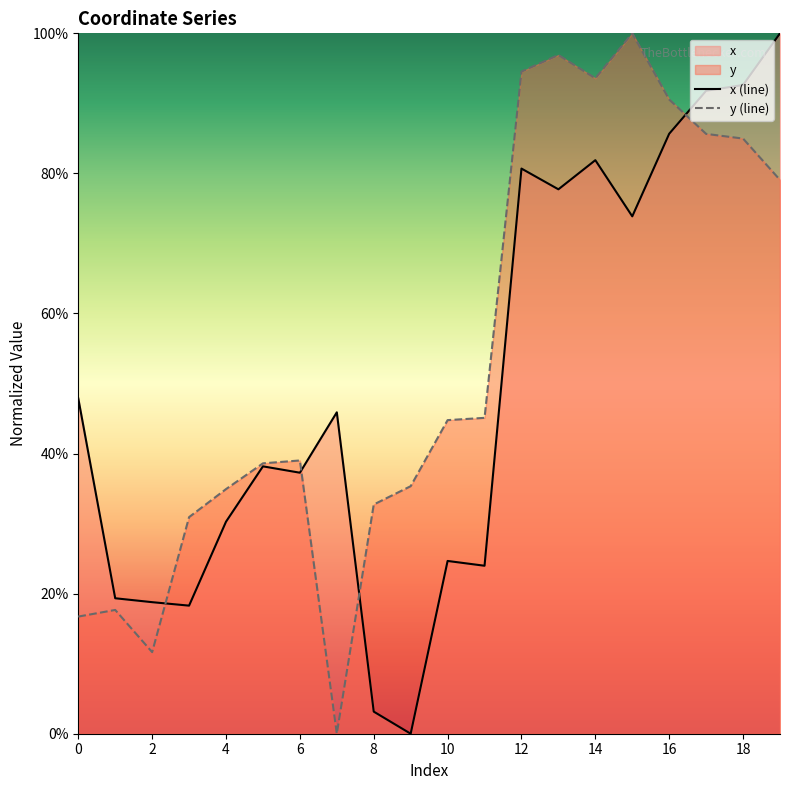

What is the average value of the y (line) series?

0.5